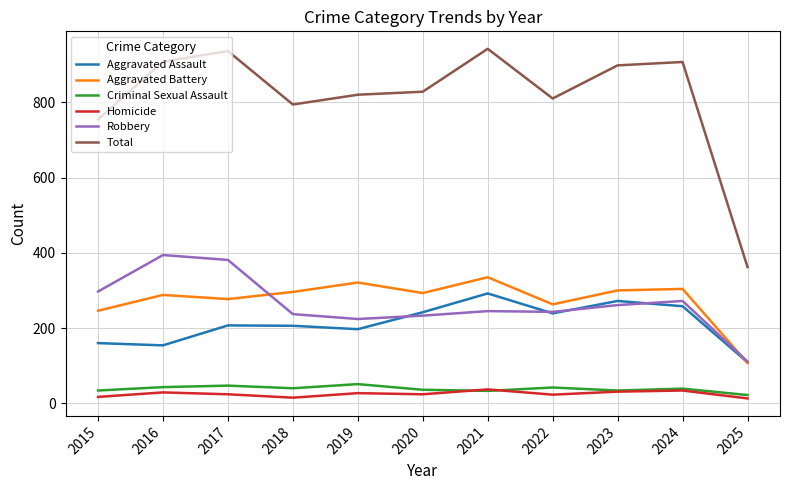

What is the minimum value for Robbery?

111